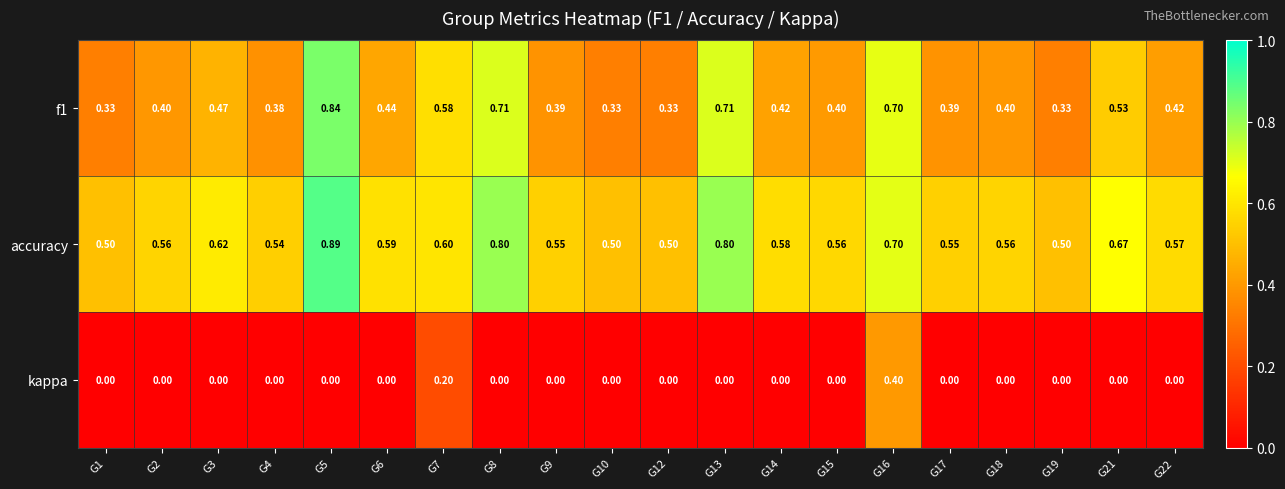

Is the value of f1 at G16 greater than the value of accuracy at G2?

Yes